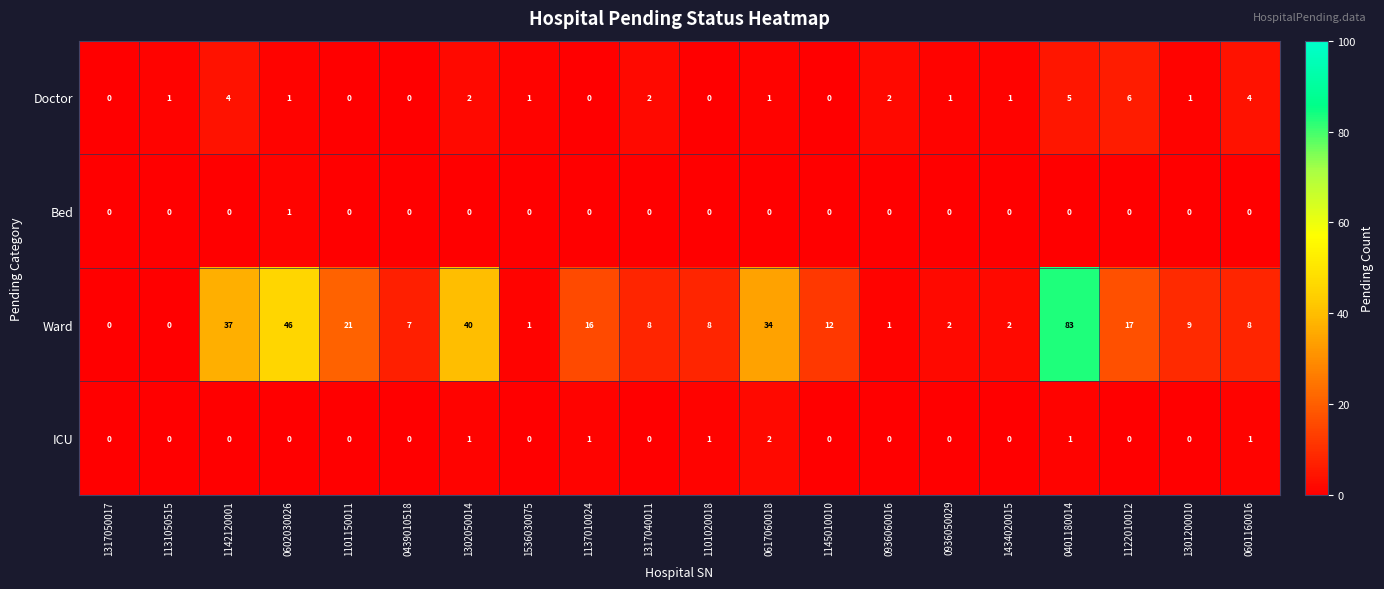

Which series changed the most between 1142120001 and 1101150011?

Ward